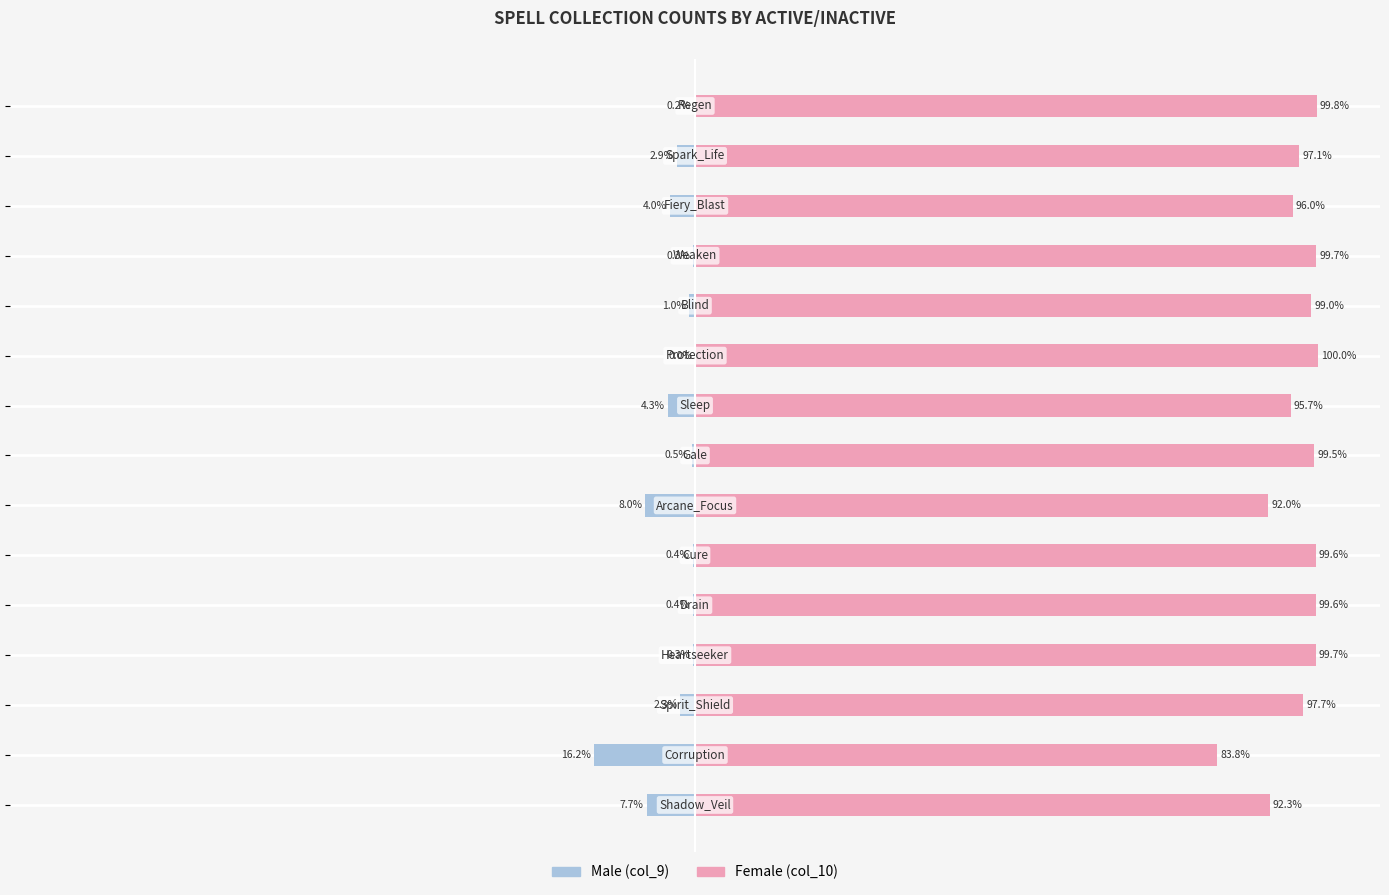

True or false: Female has a value of 47.3 at 3.

False